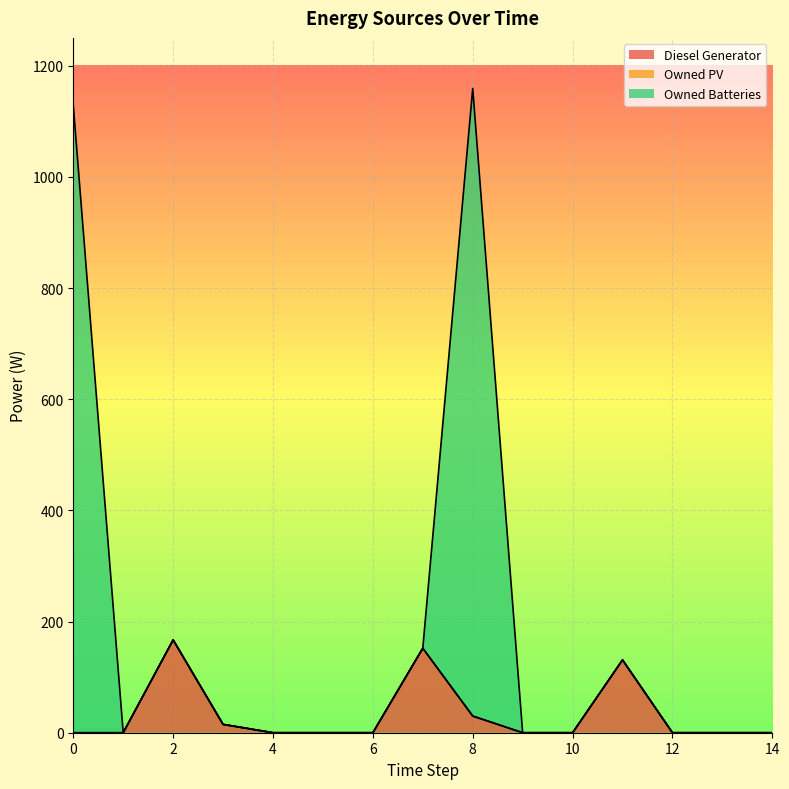

At which category does the chart reach its peak across all series?

8